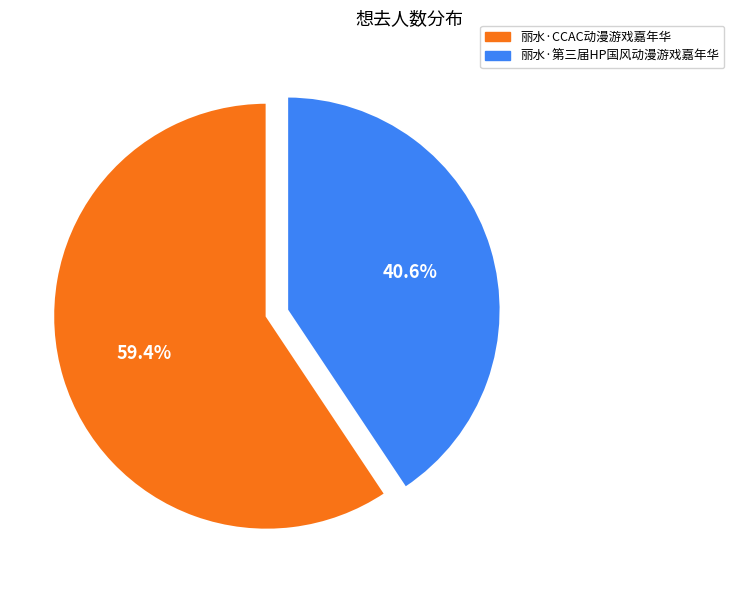

Which has a higher value, 丽水·CCAC动漫游戏嘉年华 or 丽水·第三届HP国风动漫游戏嘉年华?

丽水·CCAC动漫游戏嘉年华